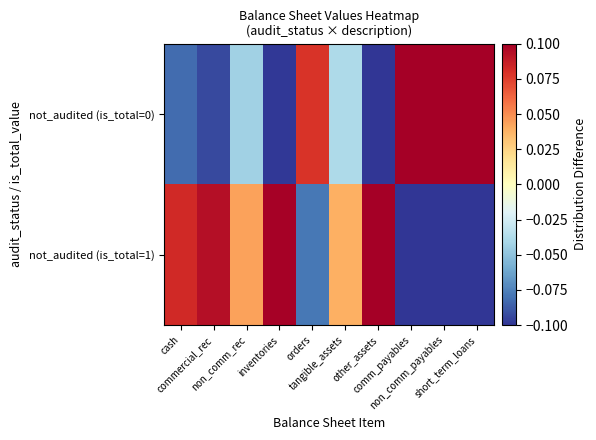

Reading left to right, transcribe all the data shown in this chart.

not_audited (is_total=0): cash=-0.1	commercial_rec=-0.1	non_comm_rec=-0.0	inventories=-0.1	orders=0.1	tangible_assets=-0.0	other_assets=-0.1	comm_payables=0.1	non_comm_payables=0.1	short_term_loans=0.1
not_audited (is_total=1): cash=0.1	commercial_rec=0.1	non_comm_rec=0.0	inventories=0.1	orders=-0.1	tangible_assets=0.0	other_assets=0.1	comm_payables=-0.1	non_comm_payables=-0.1	short_term_loans=-0.1